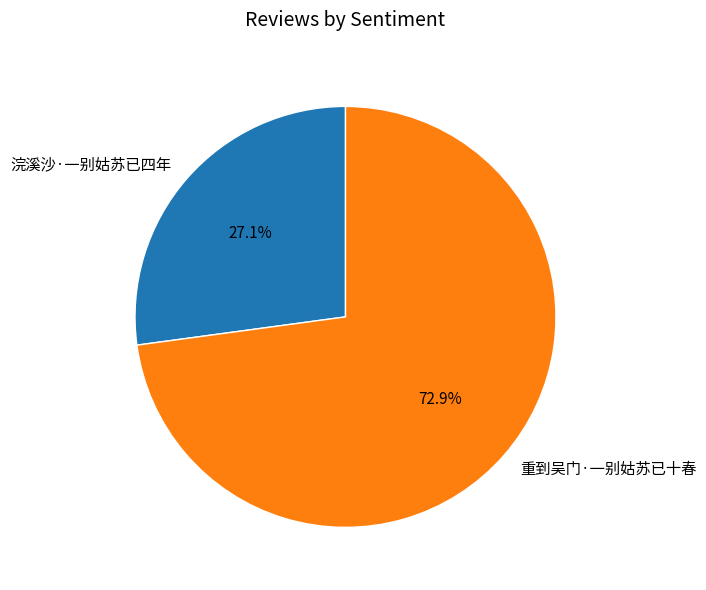

To the nearest percent, what is the average slice percentage?

50%